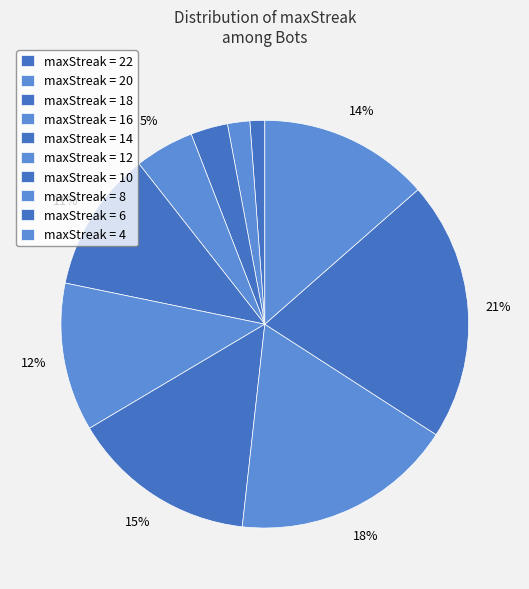

Count the number of slices in the pie.

10